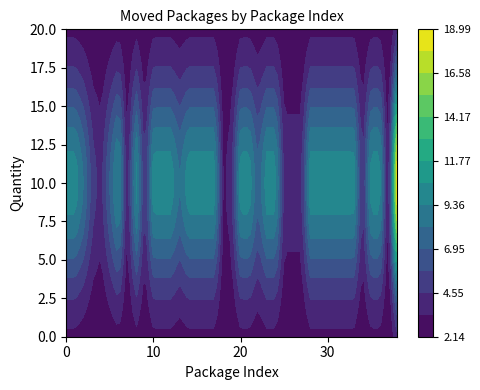

The value of 0 at 34 is 5. True or false?

False